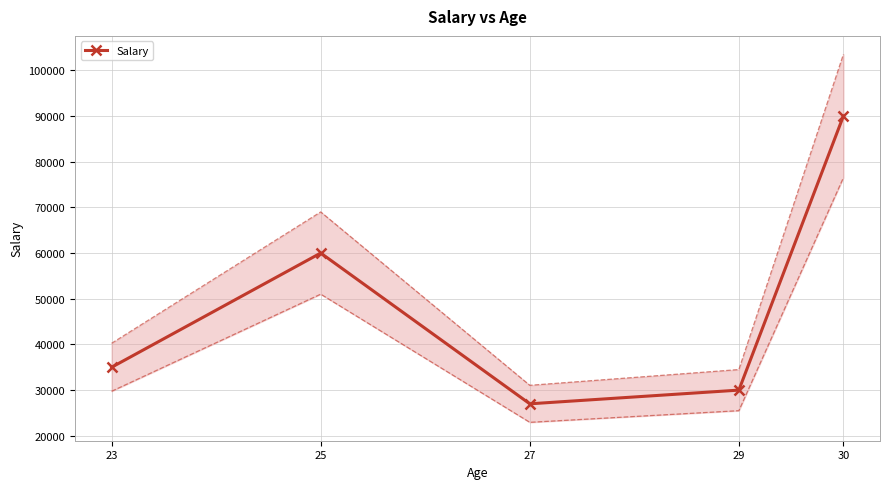

List the labels in order of value, smallest first.

27, 29, 23, 25, 30